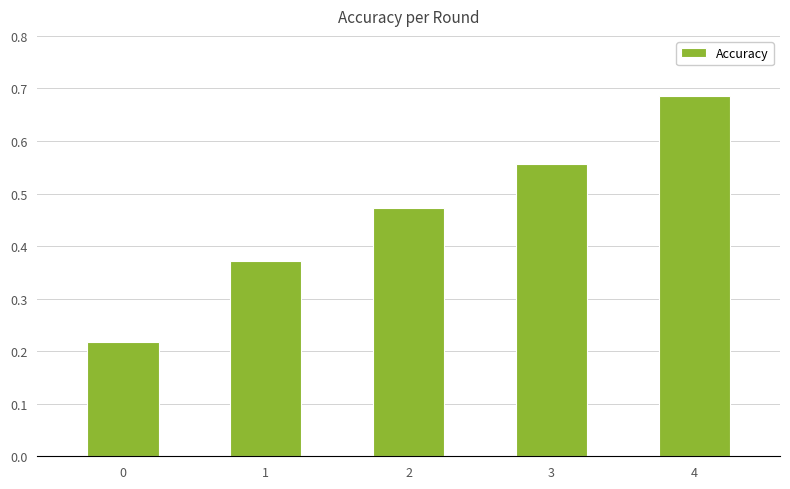

What is the difference between the second highest and minimum values?

0.3